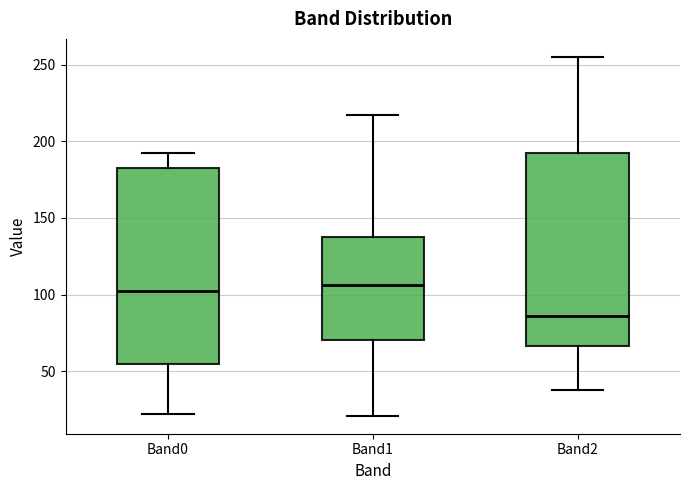

Which box's median line is the lowest?

Band2